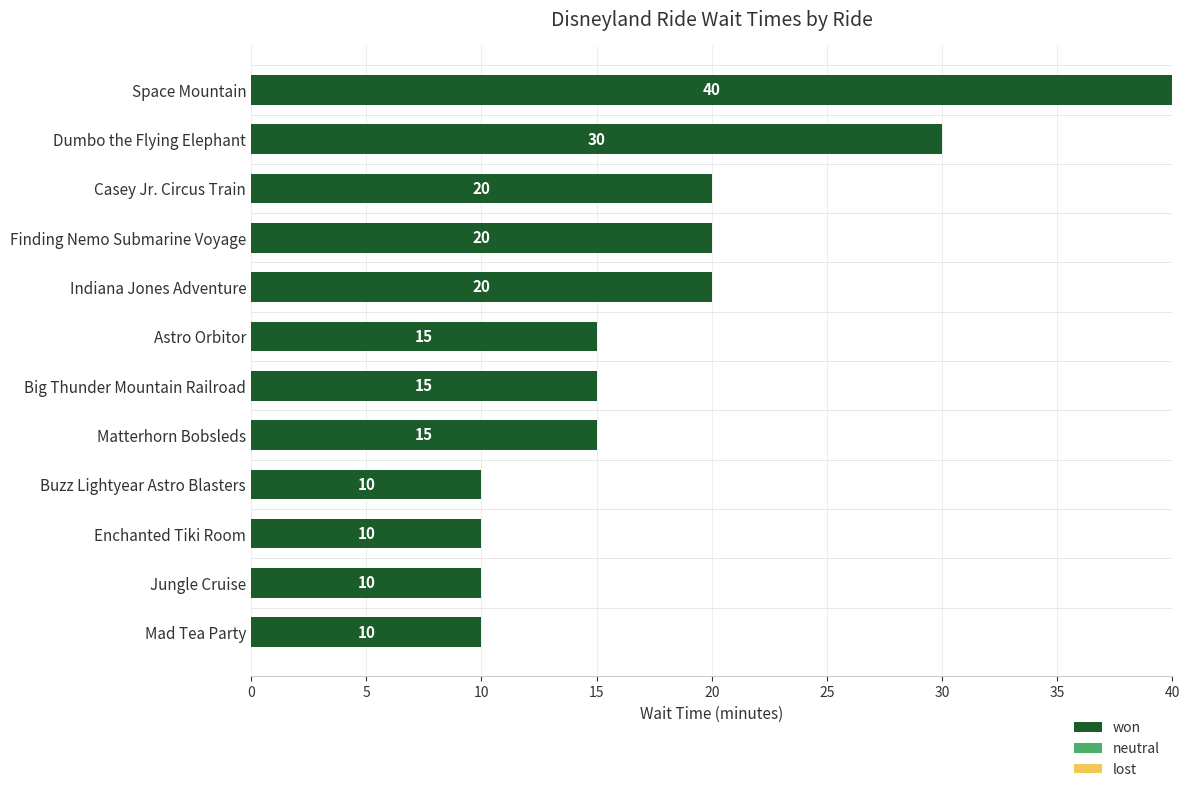

What is the label of the 6th bar from the top?

Astro Orbitor